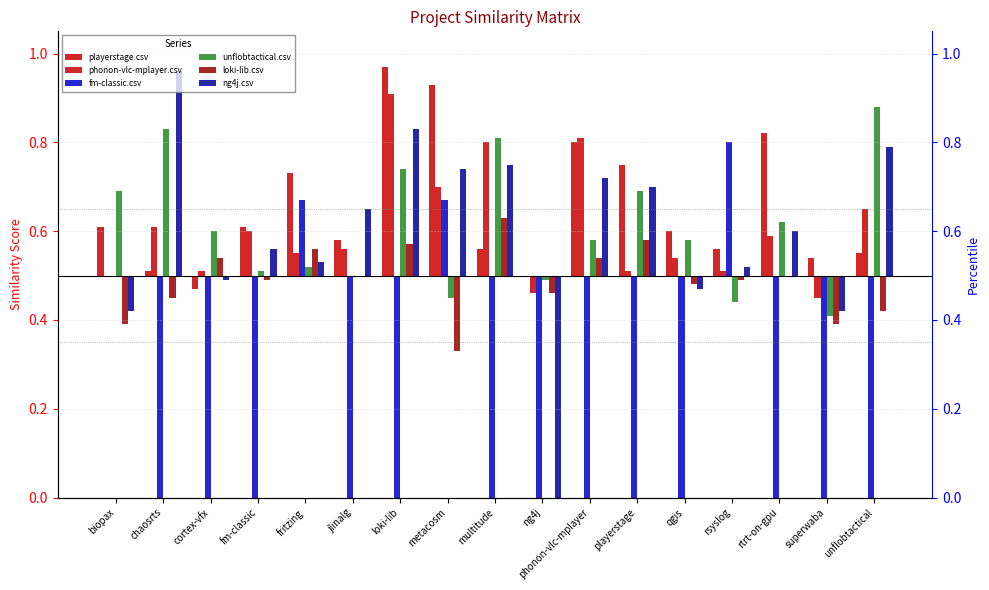

Reading left to right, what are all the values shown in this chart?

playerstage.csv: biopax=0.1	chaosrts=0.0	cortex-vfx=-0.0	fm-classic=0.1	fritzing=0.2	jlinalg=0.1	loki-lib=0.5	metacosm=0.4	multitude=0.1	ng4j=0.0	phonon-vlc-mplayer=0.3	playerstage=0.2	qgis=0.1	rsyslog=0.1	rtrt-on-gpu=0.3	superwaba=0.0	unflobtactical=0.1
phonon-vlc-mplayer.csv: biopax=0.0	chaosrts=0.1	cortex-vfx=0.0	fm-classic=0.1	fritzing=0.1	jlinalg=0.1	loki-lib=0.4	metacosm=0.2	multitude=0.3	ng4j=-0.0	phonon-vlc-mplayer=0.3	playerstage=0.0	qgis=0.0	rsyslog=0.0	rtrt-on-gpu=0.1	superwaba=-0.0	unflobtactical=0.2
fm-classic.csv: biopax=0.0	chaosrts=-0.5	cortex-vfx=-0.5	fm-classic=-0.5	fritzing=0.2	jlinalg=-0.5	loki-lib=-0.5	metacosm=0.2	multitude=-0.5	ng4j=-0.5	phonon-vlc-mplayer=-0.5	playerstage=-0.5	qgis=-0.5	rsyslog=0.3	rtrt-on-gpu=-0.5	superwaba=-0.5	unflobtactical=-0.5
unflobtactical.csv: biopax=0.2	chaosrts=0.3	cortex-vfx=0.1	fm-classic=0.0	fritzing=0.0	jlinalg=0.0	loki-lib=0.2	metacosm=-0.0	multitude=0.3	ng4j=-0.0	phonon-vlc-mplayer=0.1	playerstage=0.2	qgis=0.1	rsyslog=-0.1	rtrt-on-gpu=0.1	superwaba=-0.1	unflobtactical=0.4
loki-lib.csv: biopax=-0.1	chaosrts=-0.0	cortex-vfx=0.0	fm-classic=-0.0	fritzing=0.1	jlinalg=0.0	loki-lib=0.1	metacosm=-0.2	multitude=0.1	ng4j=-0.0	phonon-vlc-mplayer=0.0	playerstage=0.1	qgis=-0.0	rsyslog=-0.0	rtrt-on-gpu=0.0	superwaba=-0.1	unflobtactical=-0.1
ng4j.csv: biopax=-0.1	chaosrts=0.5	cortex-vfx=-0.0	fm-classic=0.1	fritzing=0.0	jlinalg=0.2	loki-lib=0.3	metacosm=0.2	multitude=0.2	ng4j=-0.5	phonon-vlc-mplayer=0.2	playerstage=0.2	qgis=-0.0	rsyslog=0.0	rtrt-on-gpu=0.1	superwaba=-0.1	unflobtactical=0.3